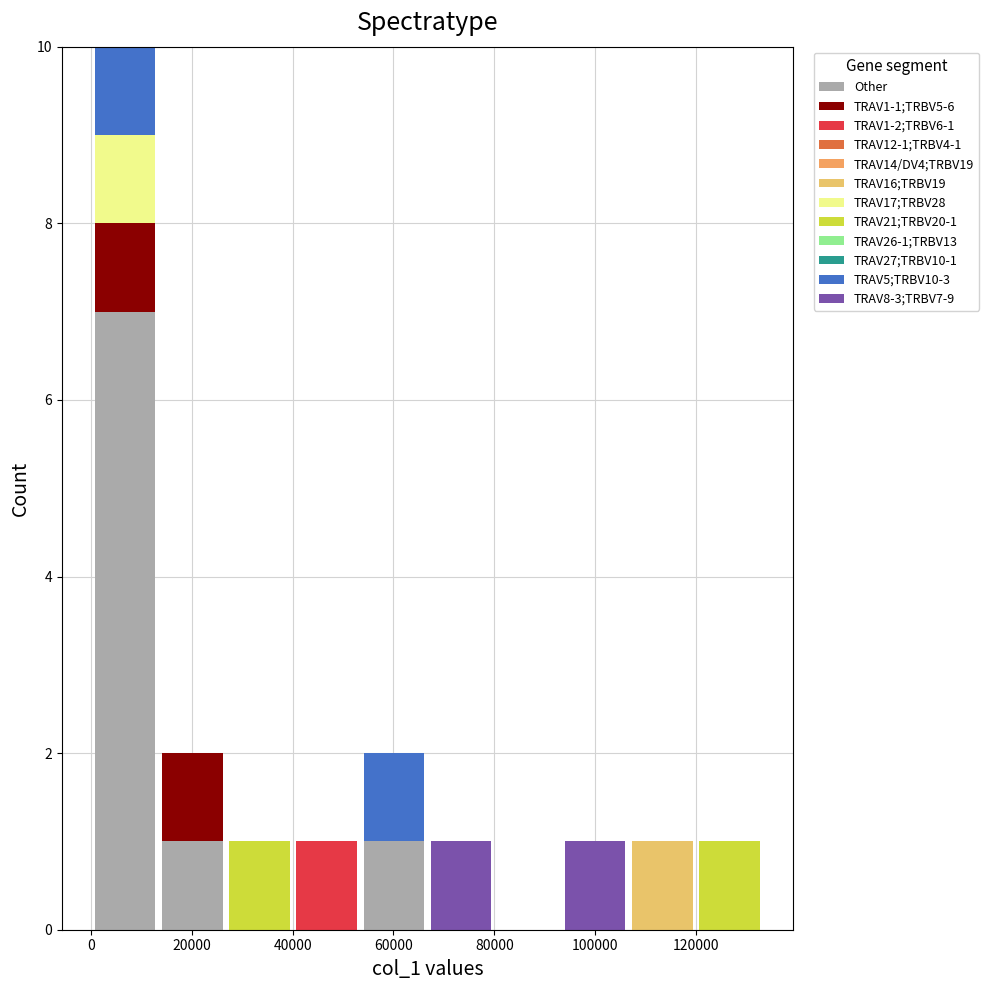

Which range on the x-axis has the tallest stacked bar (by total height)?

0 to 14000